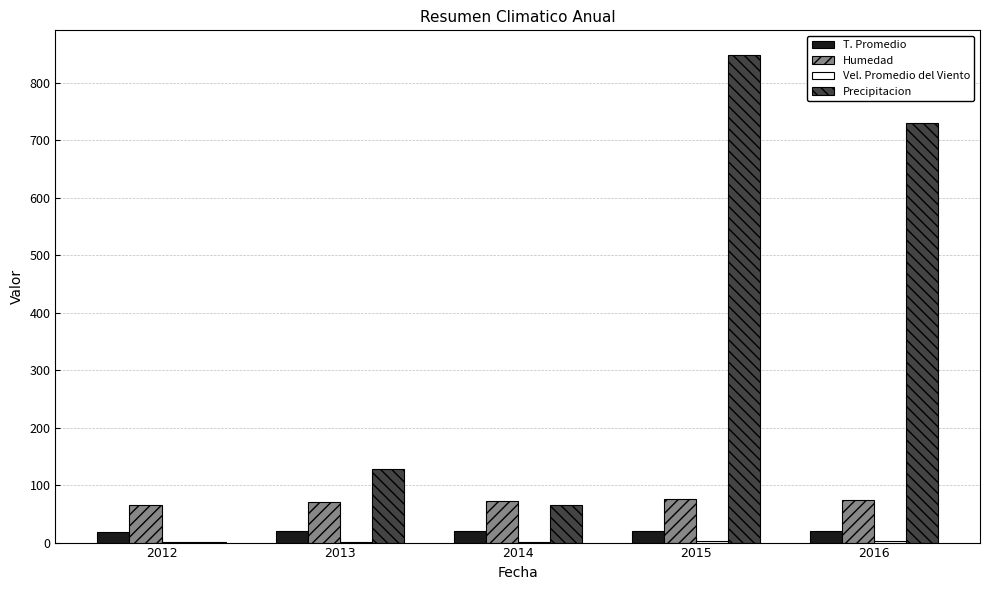

What is the difference between the Humedad values at 2015 and 2014?

4.2